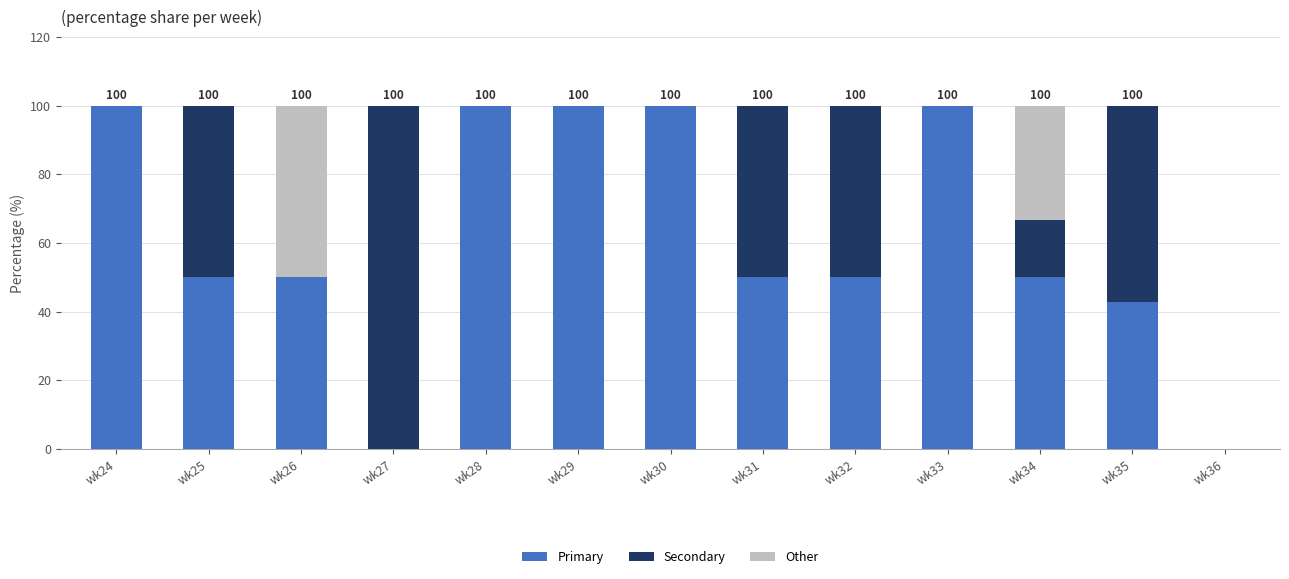

Are the bars grouped side by side (vs. stacked)?

No